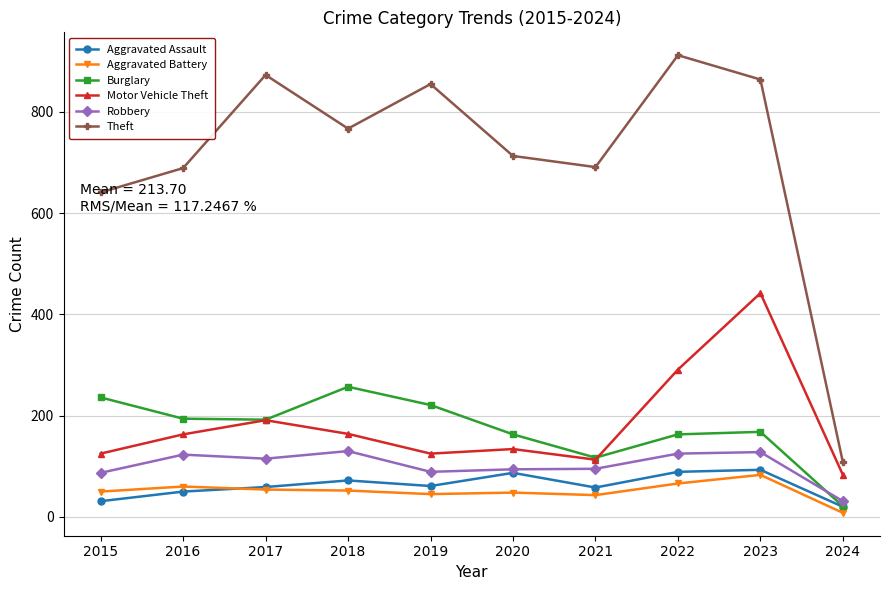

Between 2019 and 2024, which series saw the biggest shift?

Theft